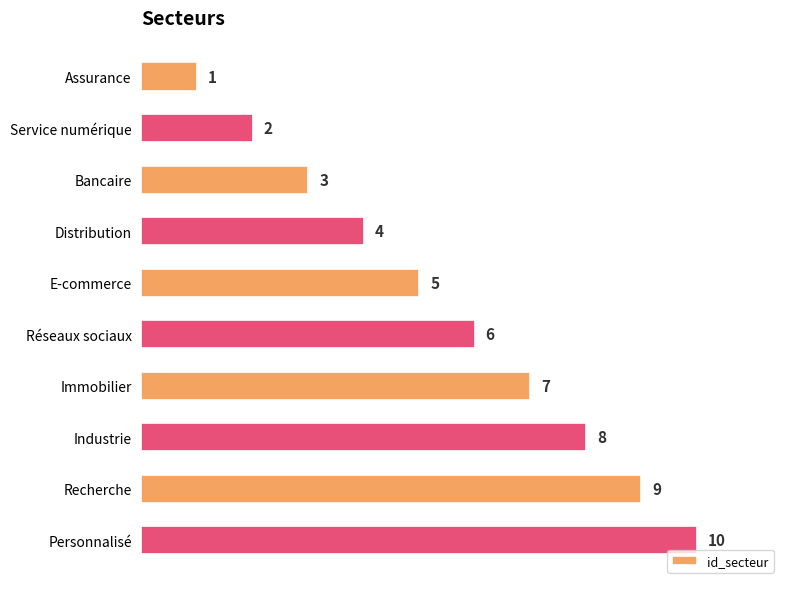

Approximately how many times larger is the value at Recherche compared to Assurance?

9.0